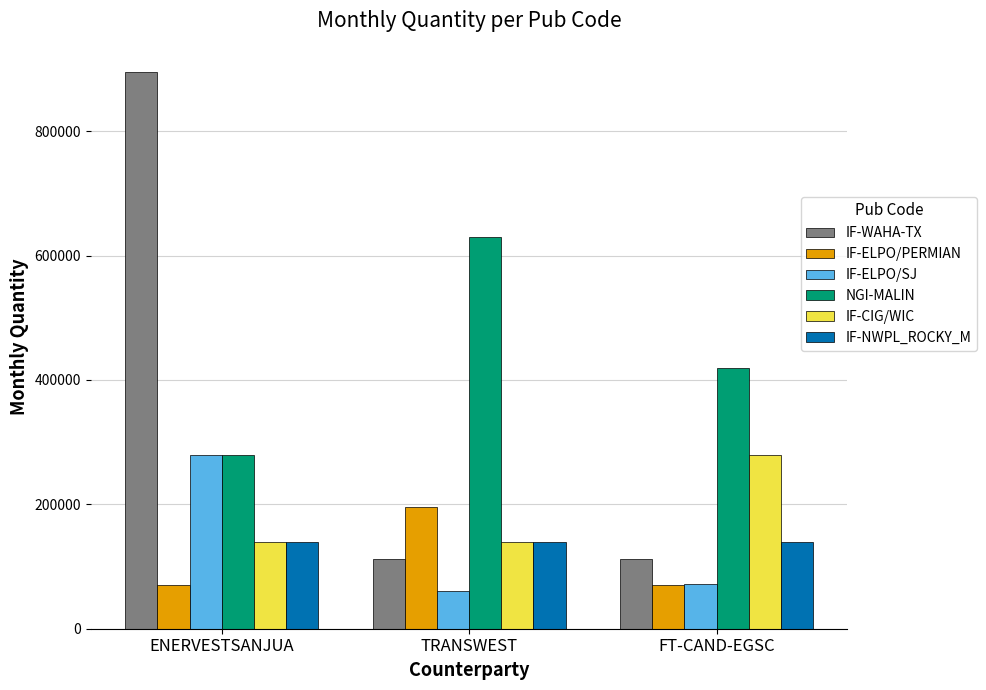

What is the difference between the IF-ELPO/PERMIAN values at ENERVESTSANJUA and TRANSWEST?

126000